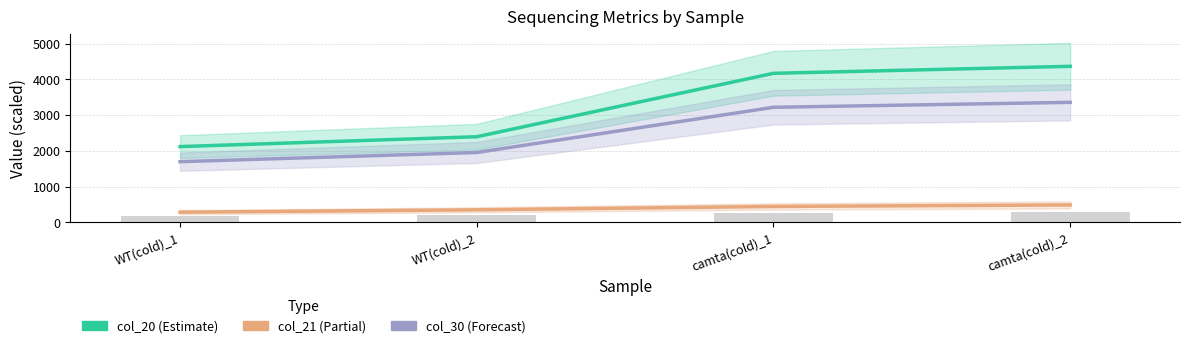

What is the total value across all series at camta(cold)_1?

8107.5